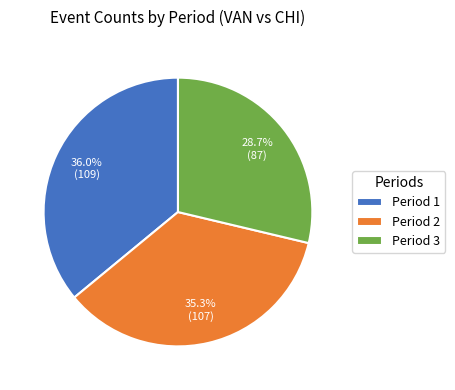

To the nearest percent, what is the average slice percentage?

33%